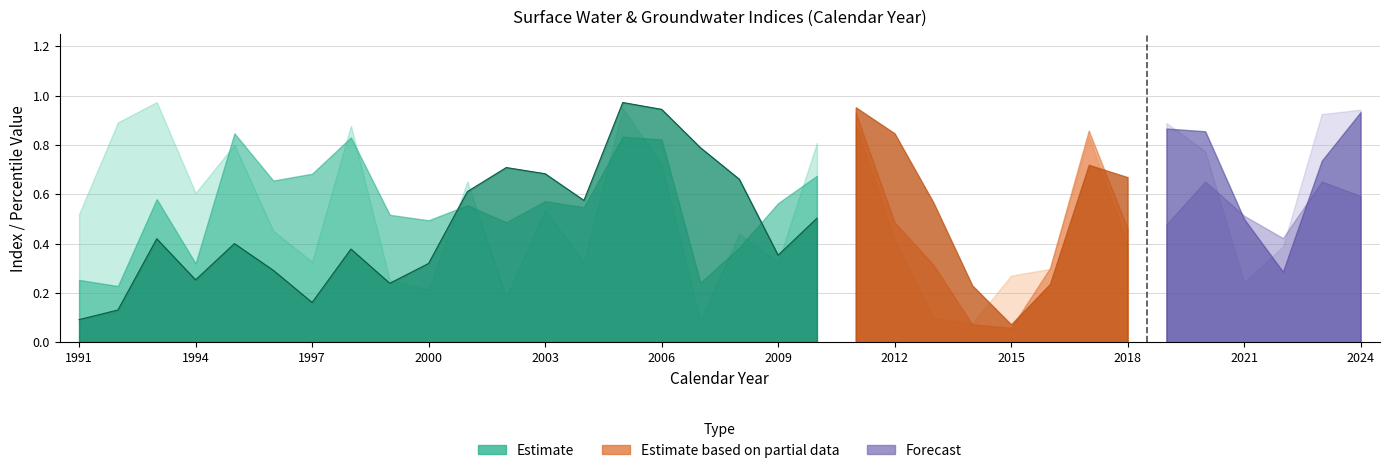

At which category is the sum across all series the highest?

2011